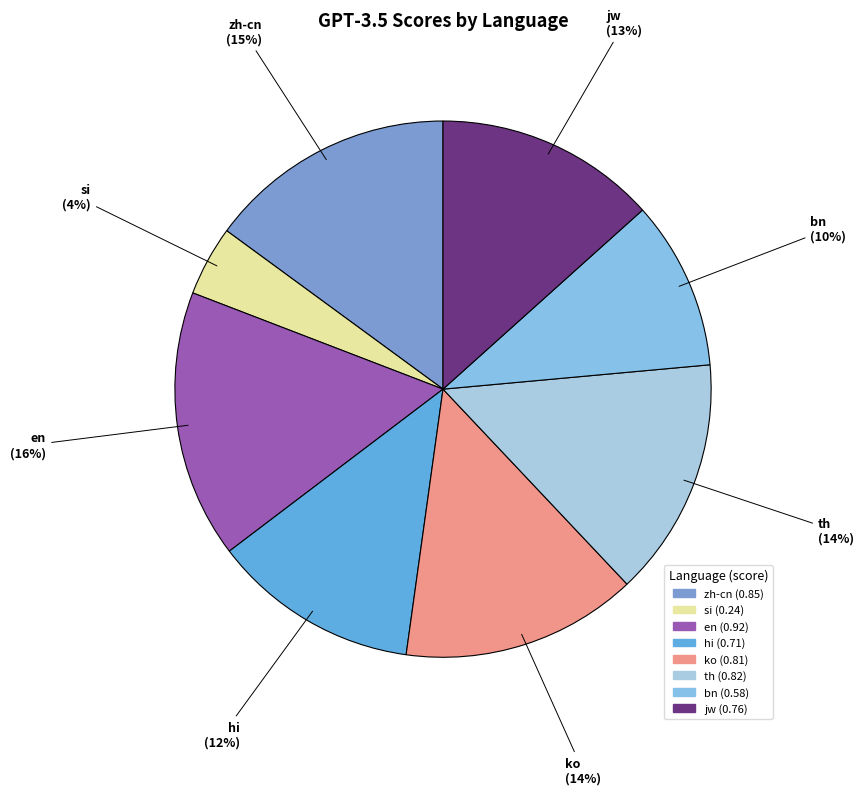

Which slice is the largest?

en